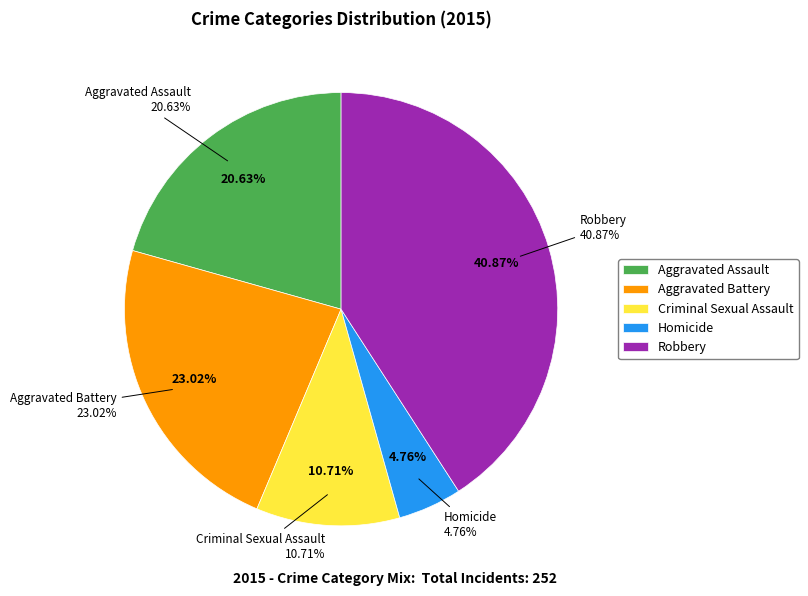

Does Aggravated Assault account for over 50% of the chart?

No